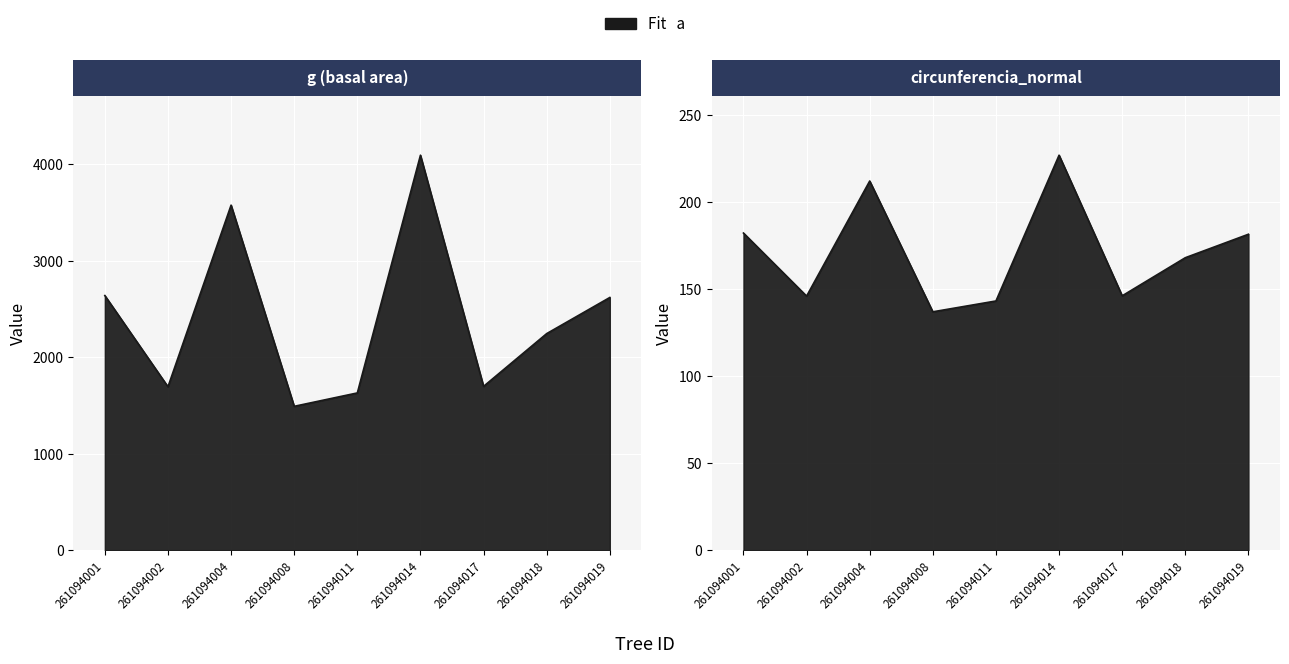

At which label does g reach its minimum?

261094008